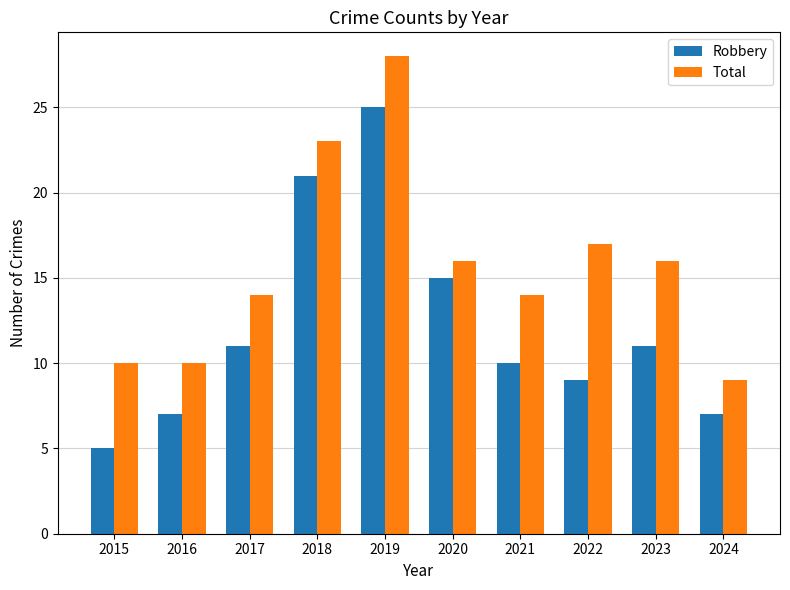

What is the lowest value of the Total series?

9